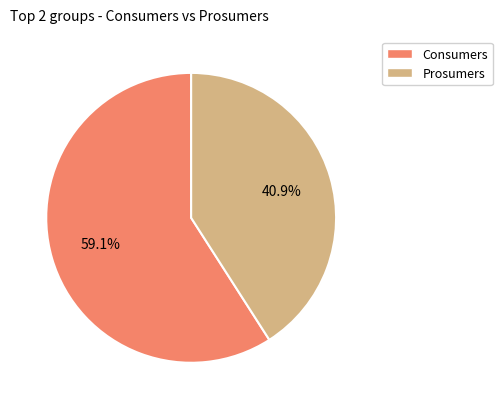

To the nearest percent, what is the difference between the largest and smallest slice percentages?

18%